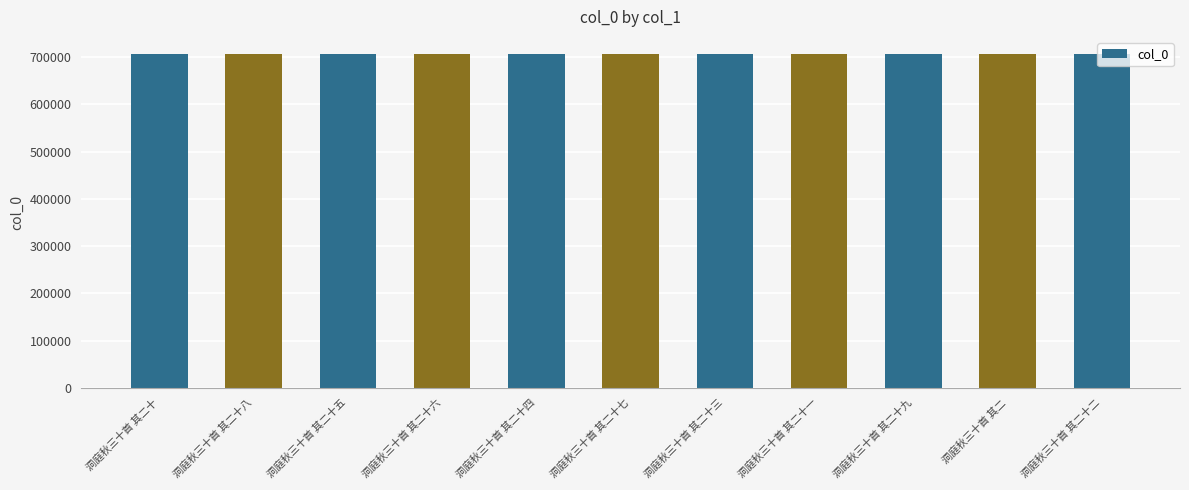

What is the difference between the second highest and minimum values?

26